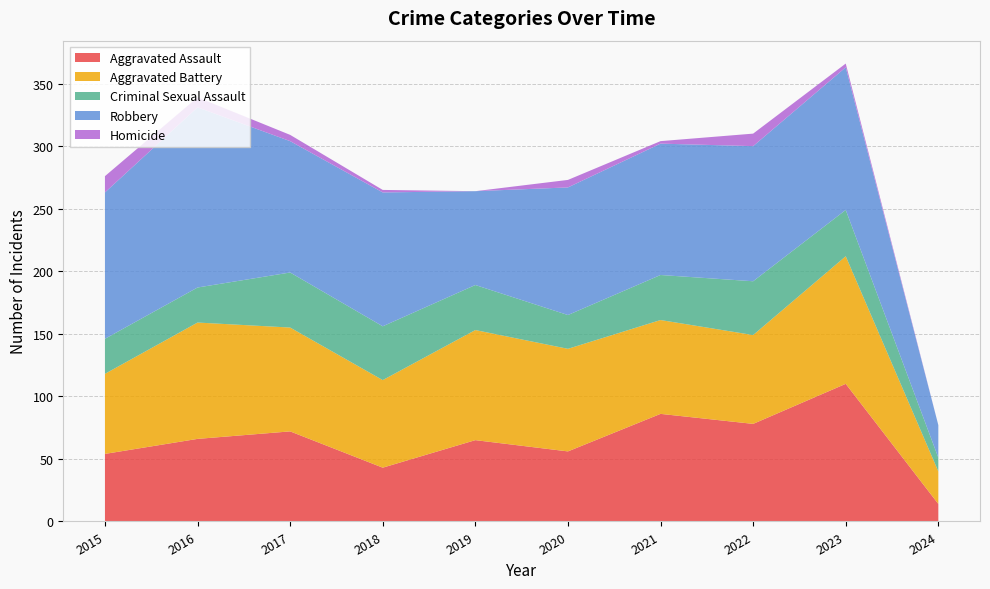

Reading right to left, extract all data points from this chart.

Aggravated Assault: 14	110	78	86	56	65	43	72	66	54
Aggravated Battery: 26	102	71	75	82	88	70	83	93	64
Criminal Sexual Assault: 11	37	43	36	27	36	43	44	28	28
Robbery: 26	114	108	105	102	75	107	105	144	117
Homicide: 0	3	10	2	6	0	2	5	8	13